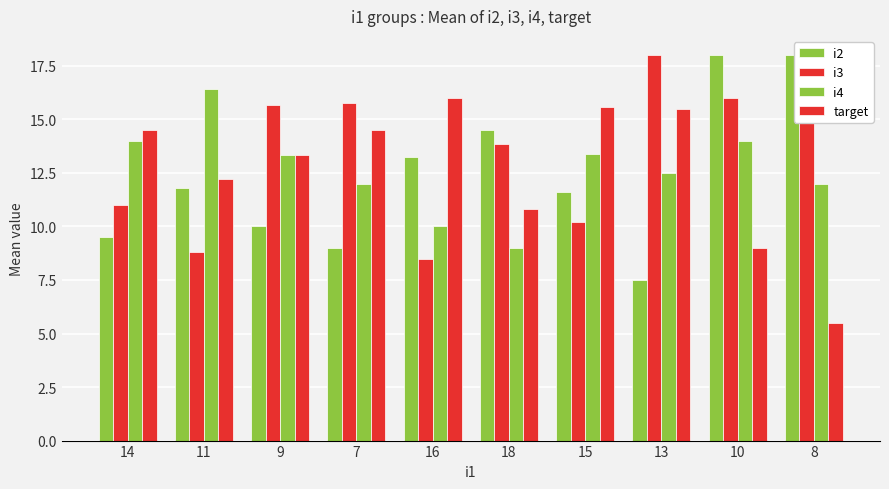

What is the value of the i2 bar at the 6th from the left?

14.5